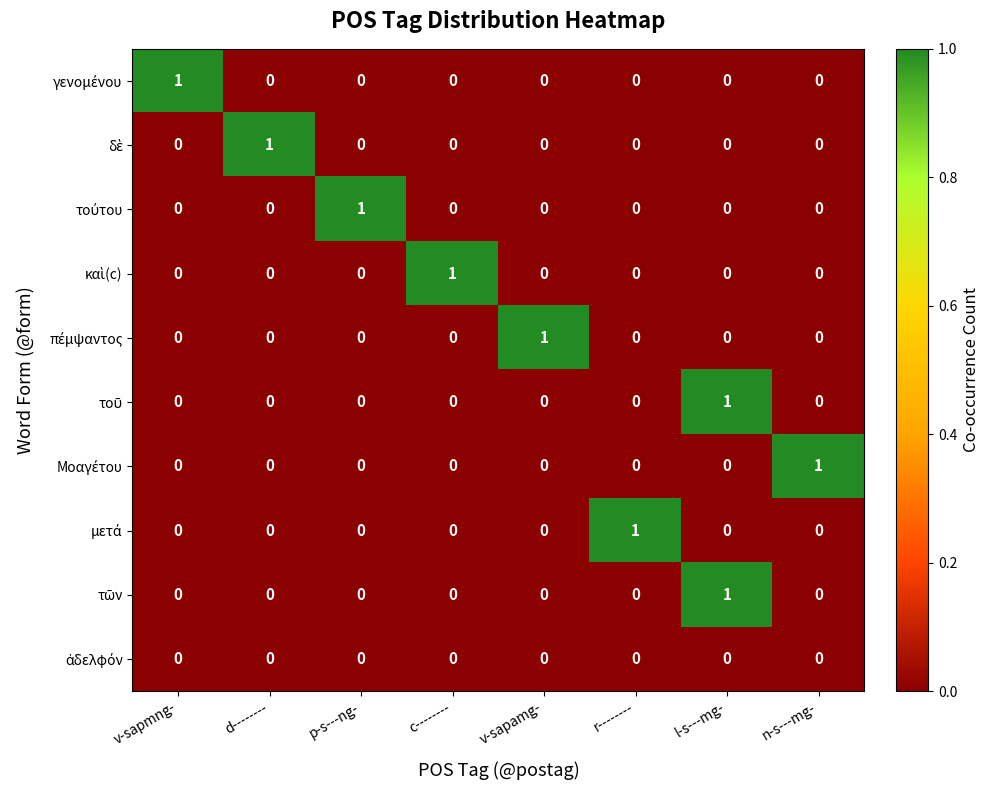

At how many categories does at least one series exceed 0?

8